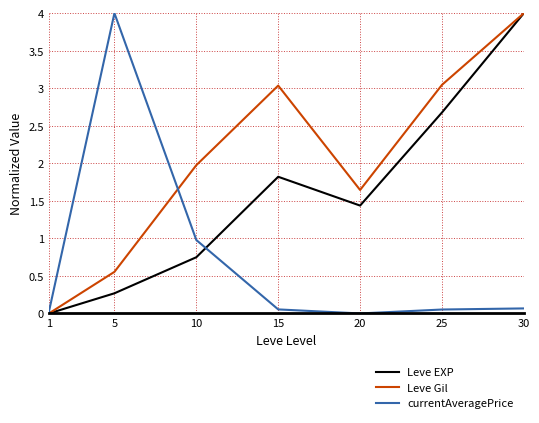

List the series in order of their overall mean, highest first.

Leve Gil, Leve EXP, currentAveragePrice